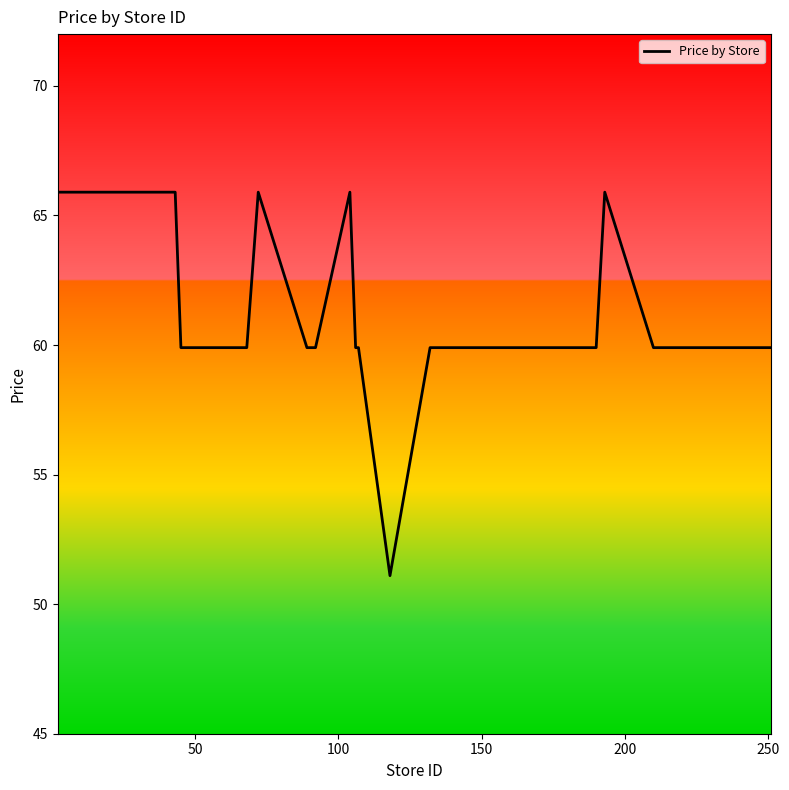

What is the maximum value shown in the chart?

65.9